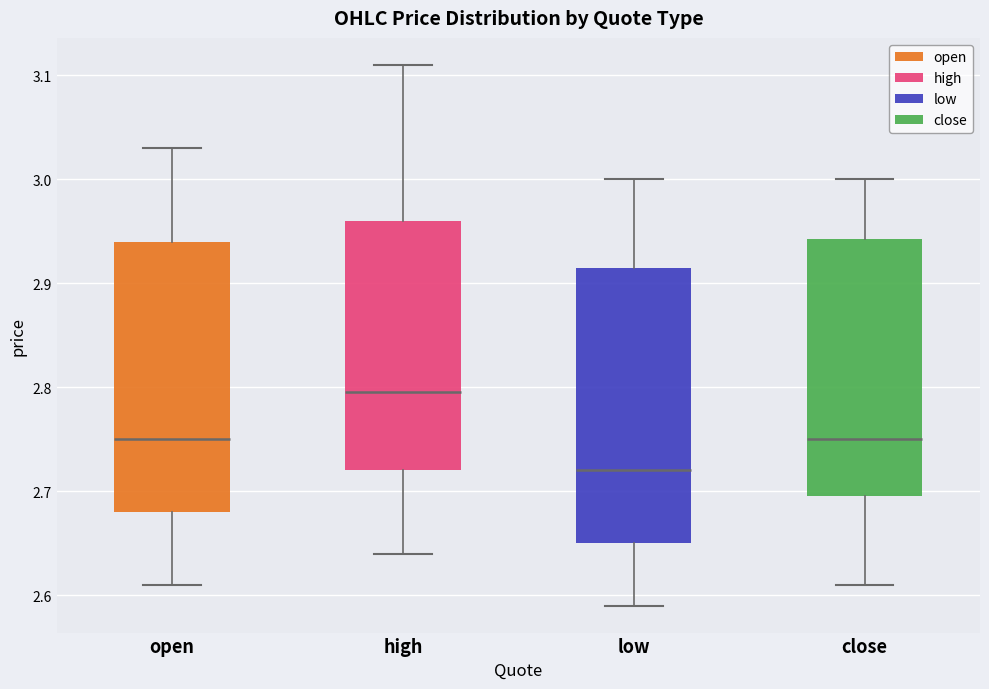

Where does the upper whisker of the box for high end on the y-axis? The values are not printed on the chart, so give them approximately, as read against the axis.

3.11